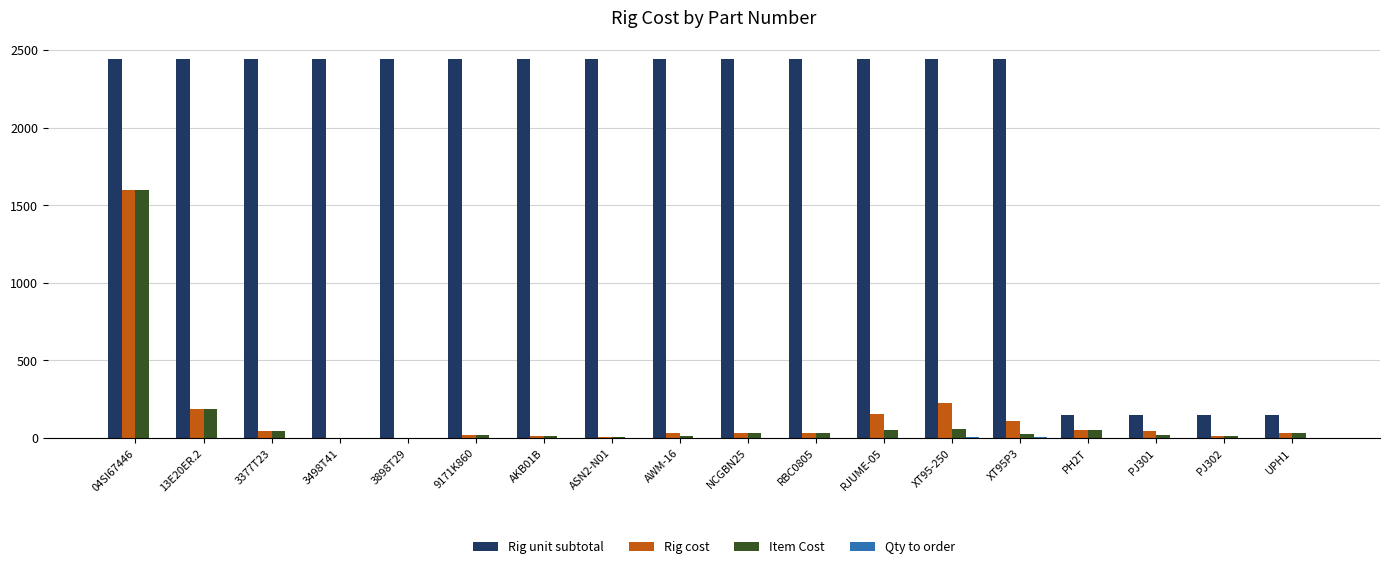

How many groups of bars are there?

18